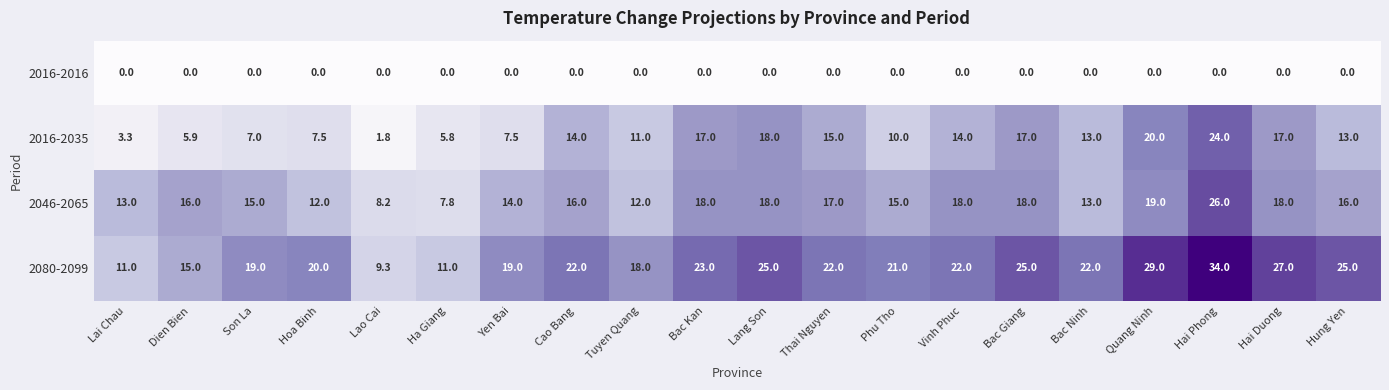

What is the highest value of the 2046-2065 series?

26.0